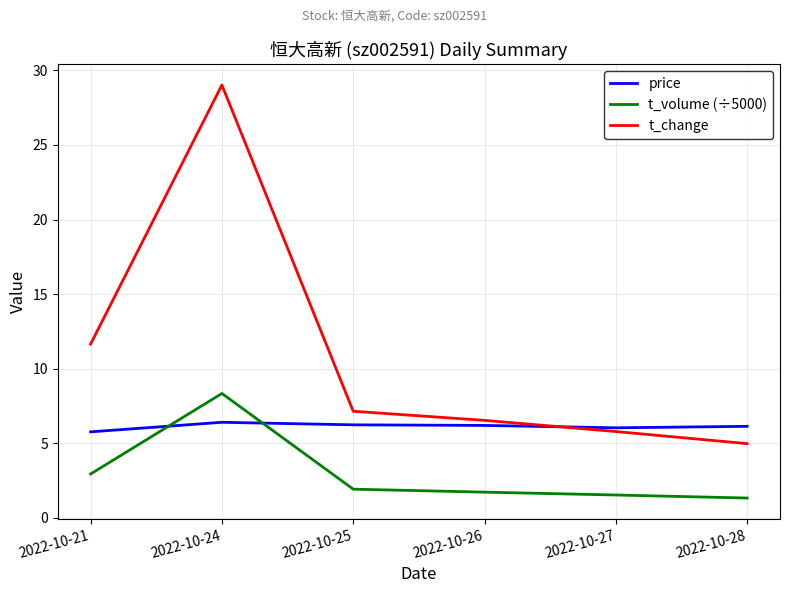

What is the smallest value displayed?

1.3